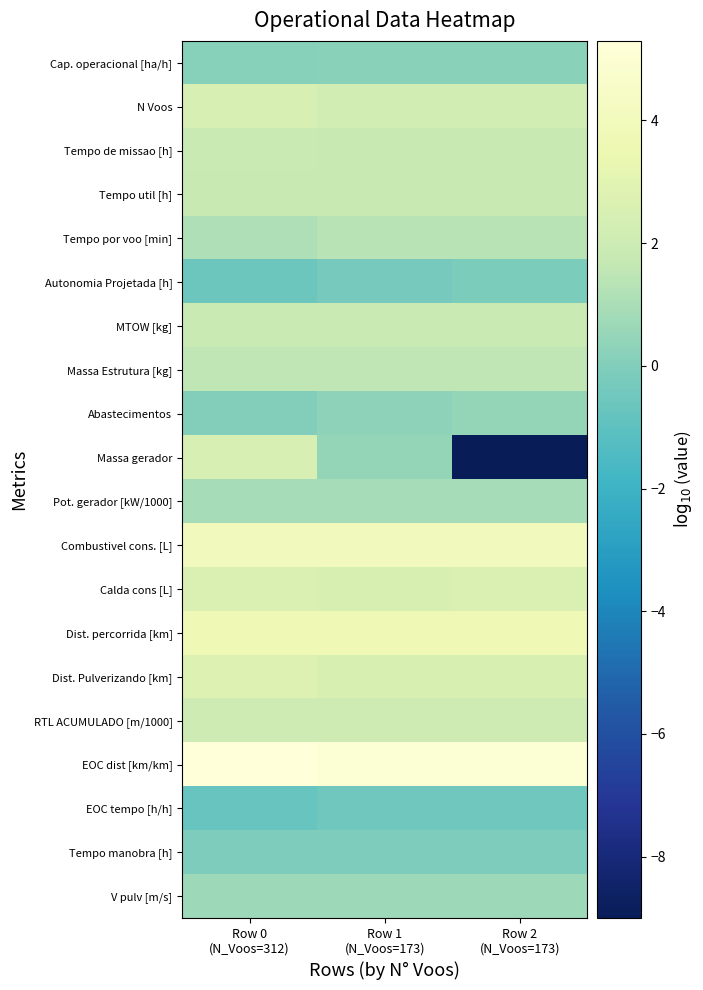

Which series has the largest total across all categories?

EOC dist [km/km]